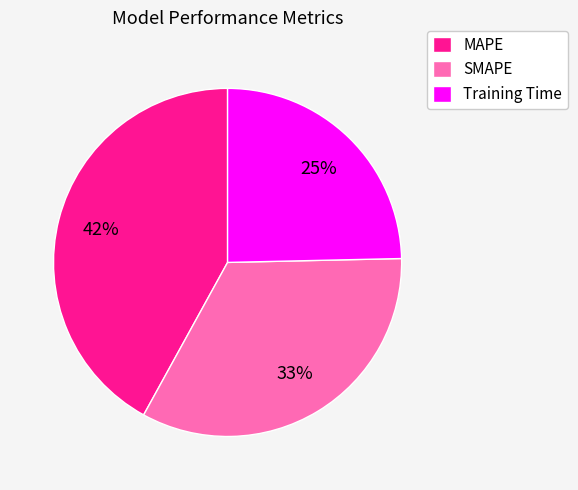

Is it true that Training Time is 25% of the pie?

True